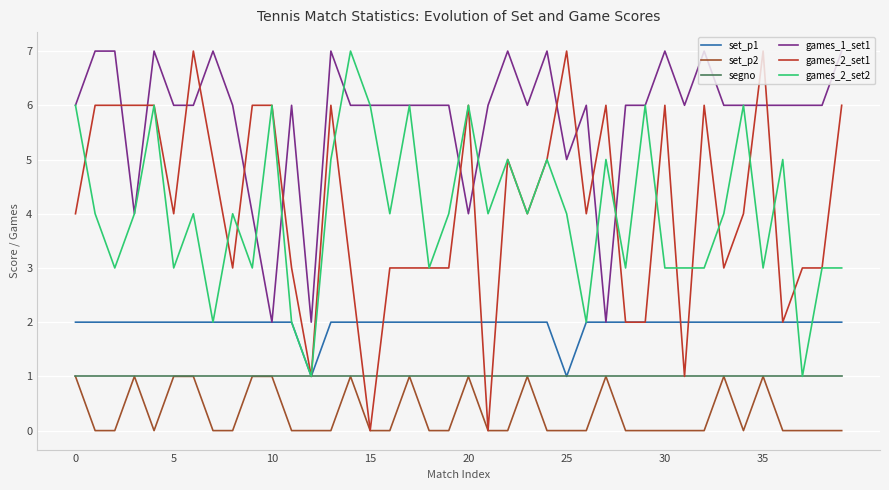

What is the difference between the maximum and minimum values in the games_2_set2 series?

6